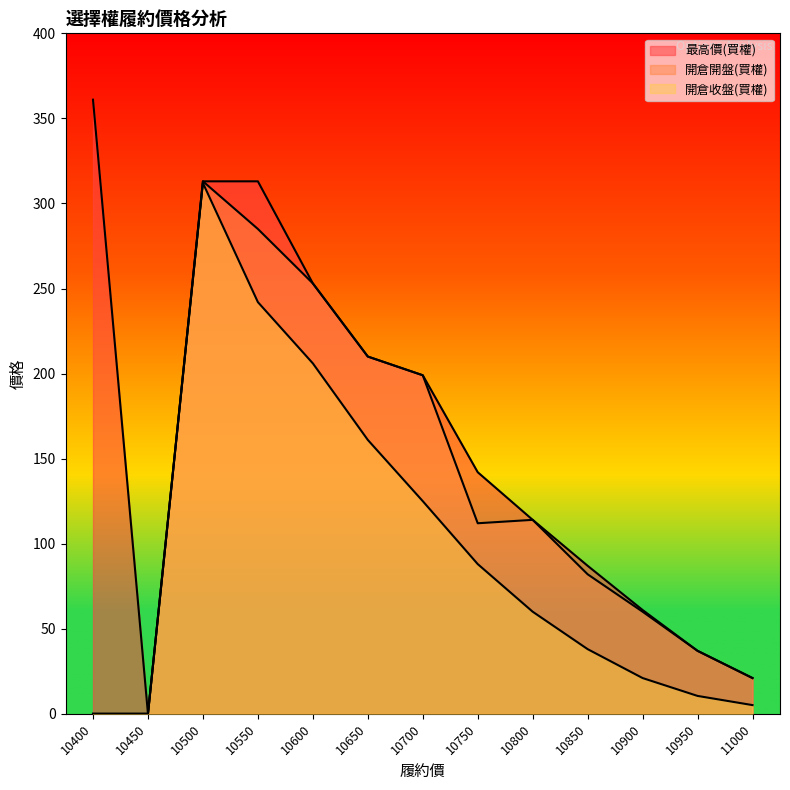

What is the difference between the second highest and second lowest values in the 開倉開盤(買權) series?

285.0